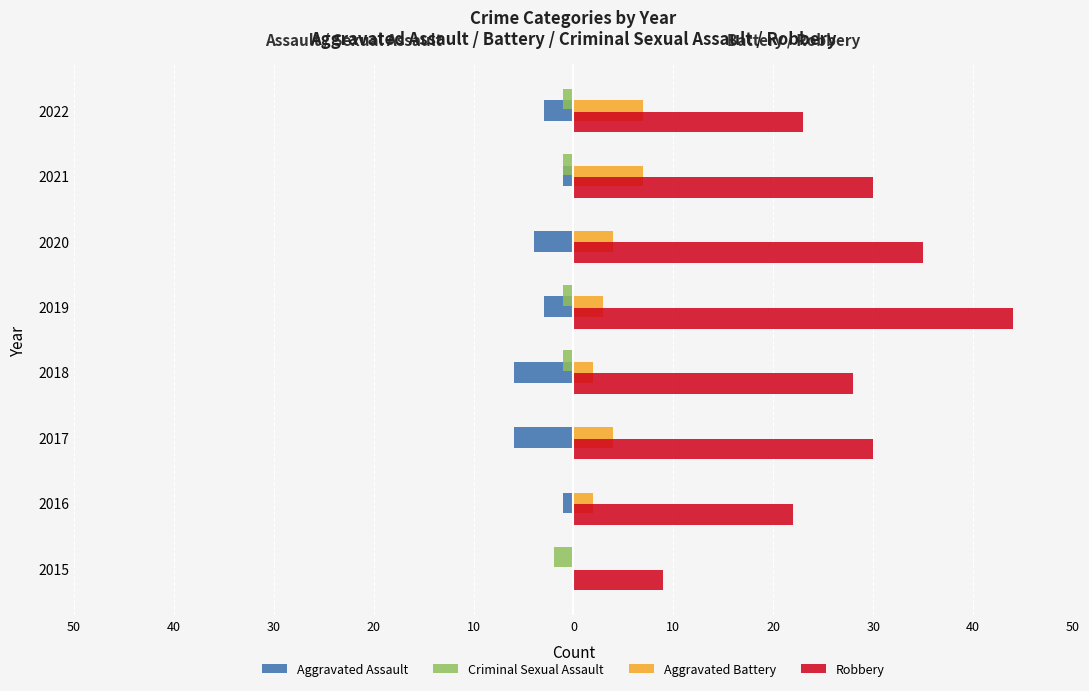

What are all the series names shown in the legend?

Aggravated Assault, Criminal Sexual Assault, Aggravated Battery, Robbery